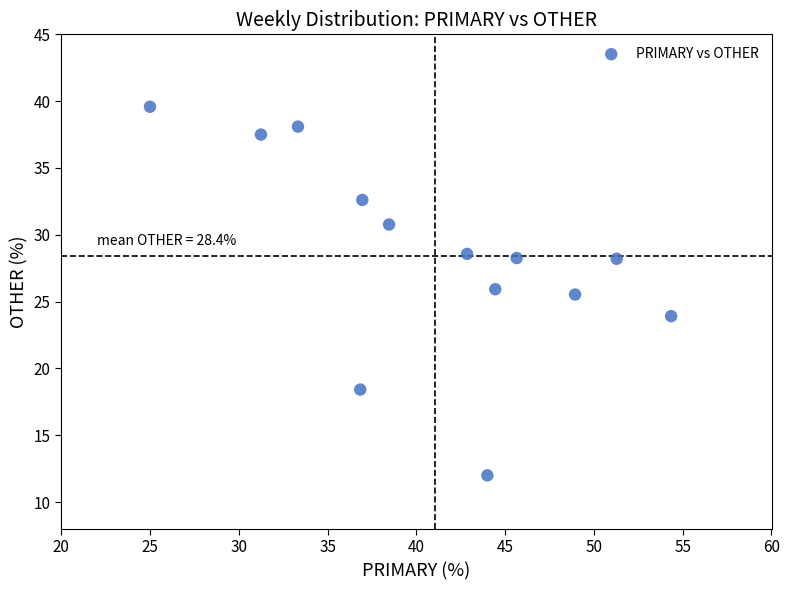

What Y value in the scatter plot is closest to 25?

25.5